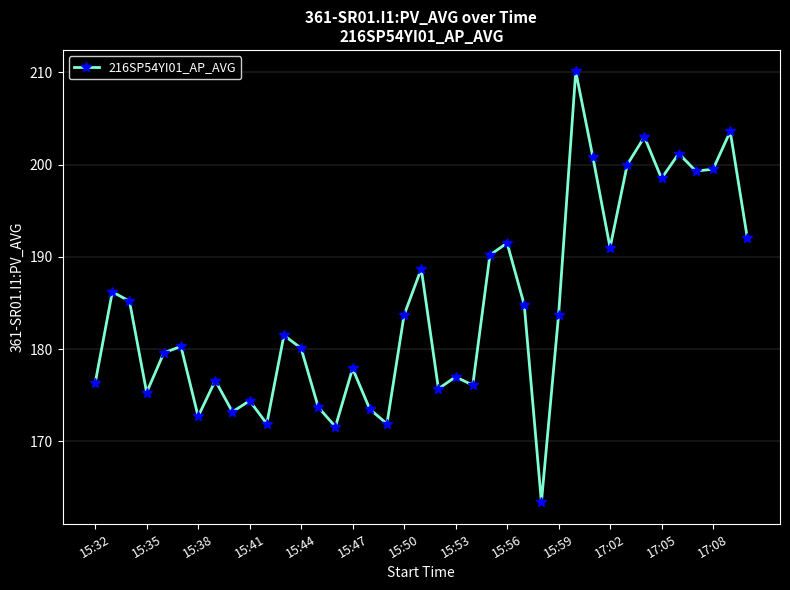

True or false: the data has more than 0 interior local peaks.

True